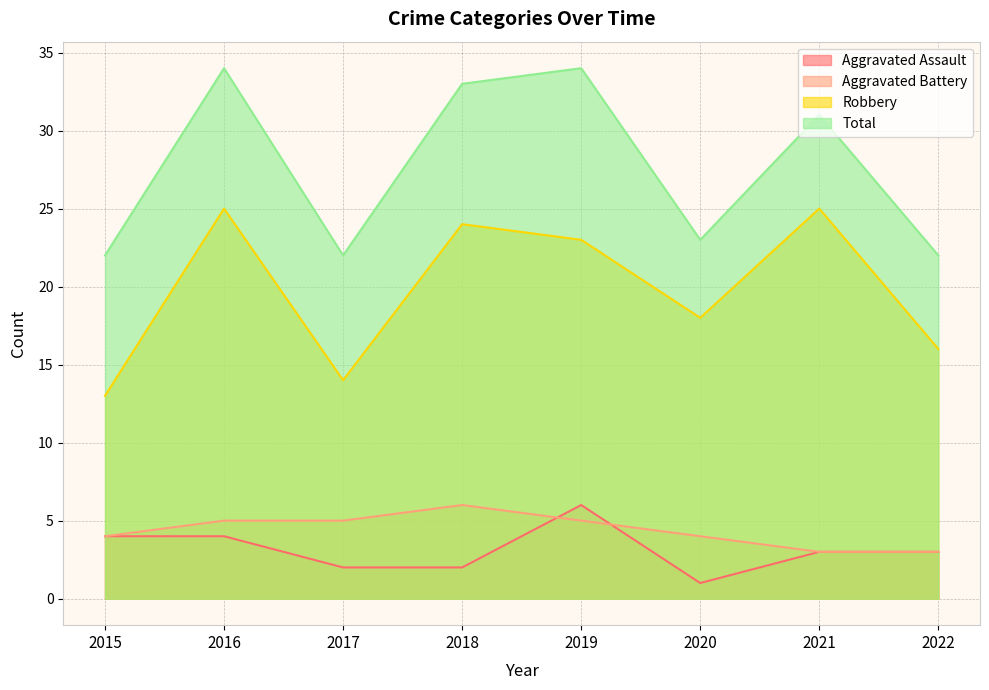

What is the difference between the maximum and minimum values in the Total series?

12